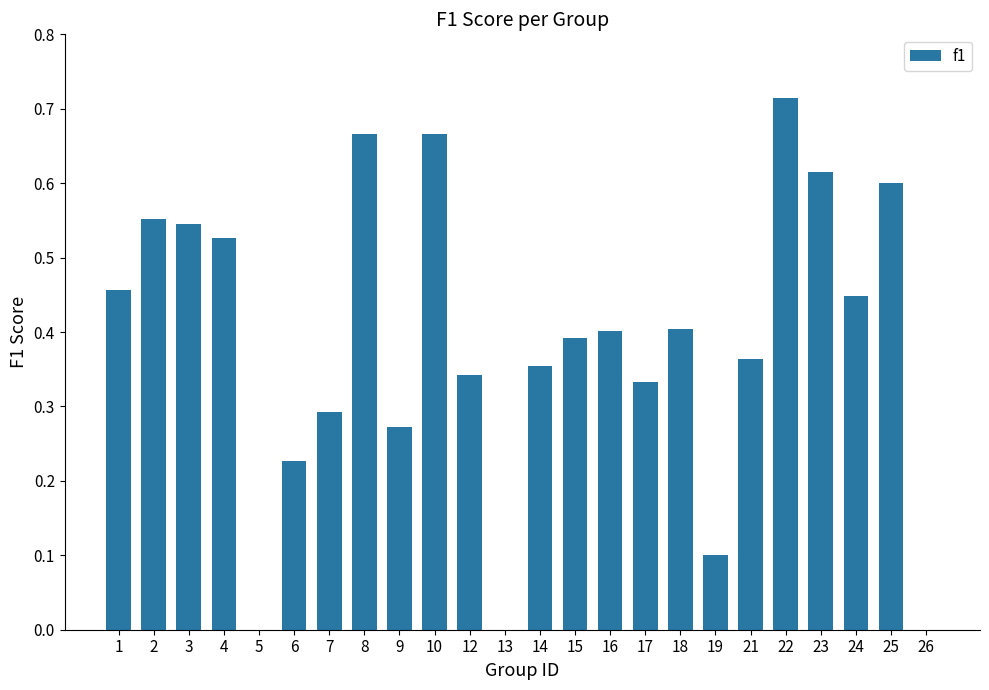

The value at 26 is 0.0. True or false?

True